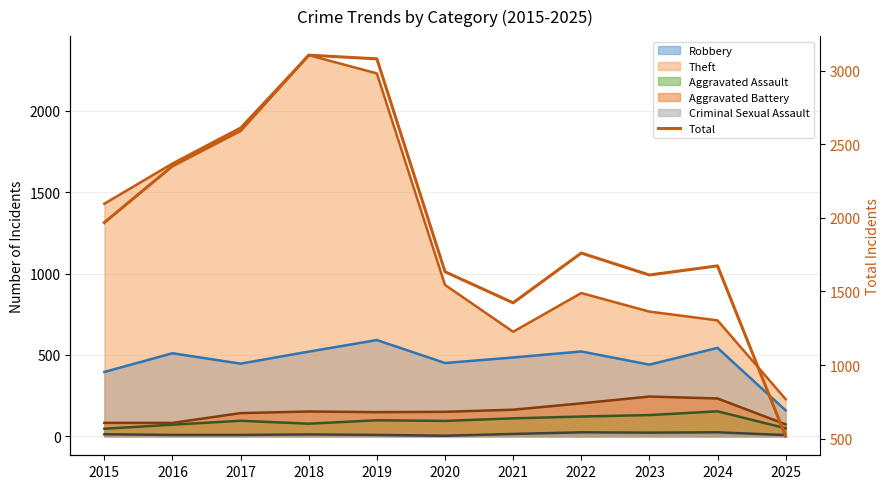

Which label corresponds to the smallest value in the chart?

2025